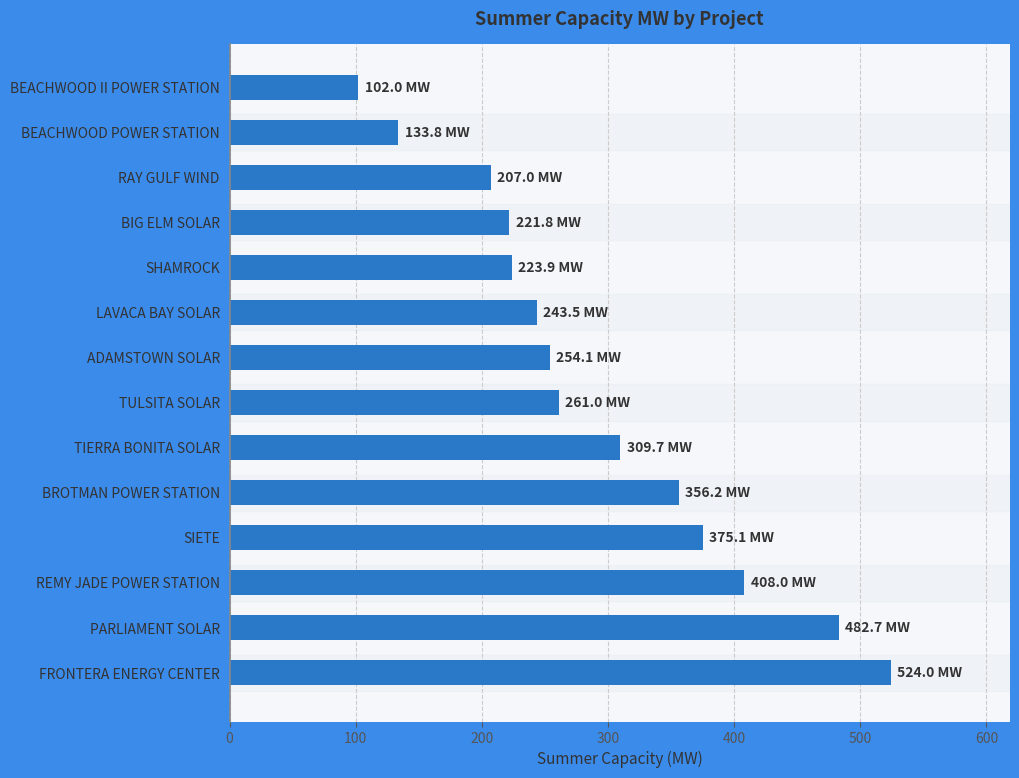

What is the change in value from FRONTERA ENERGY CENTER to LAVACA BAY SOLAR?

-280.5